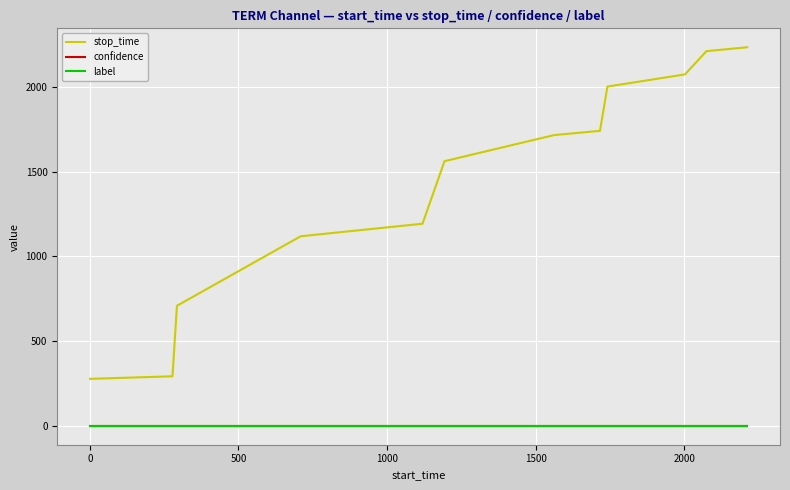

What is the maximum value shown in the chart?

2233.0